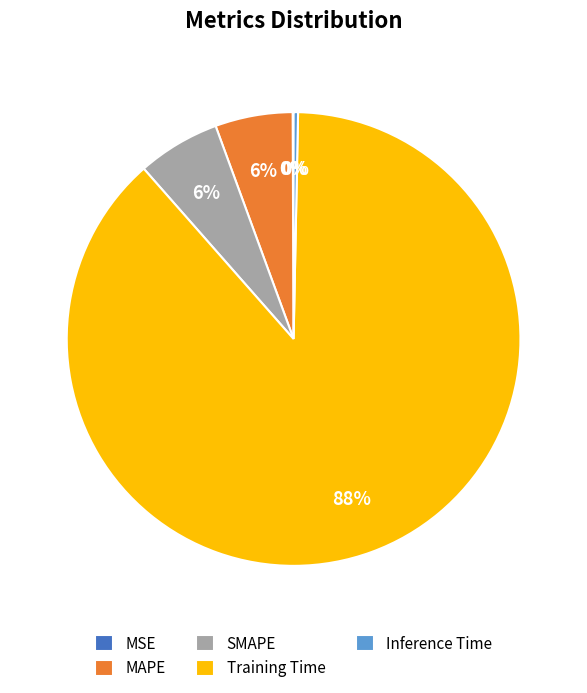

Which slice represents more than half of the pie?

Training Time